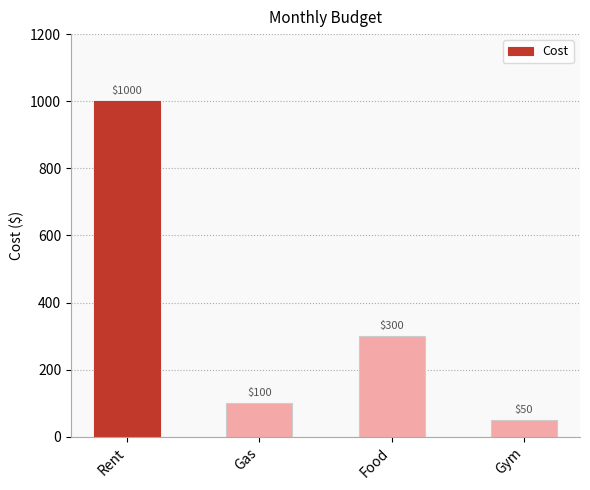

What is the label of the 3rd bar from the left?

Food